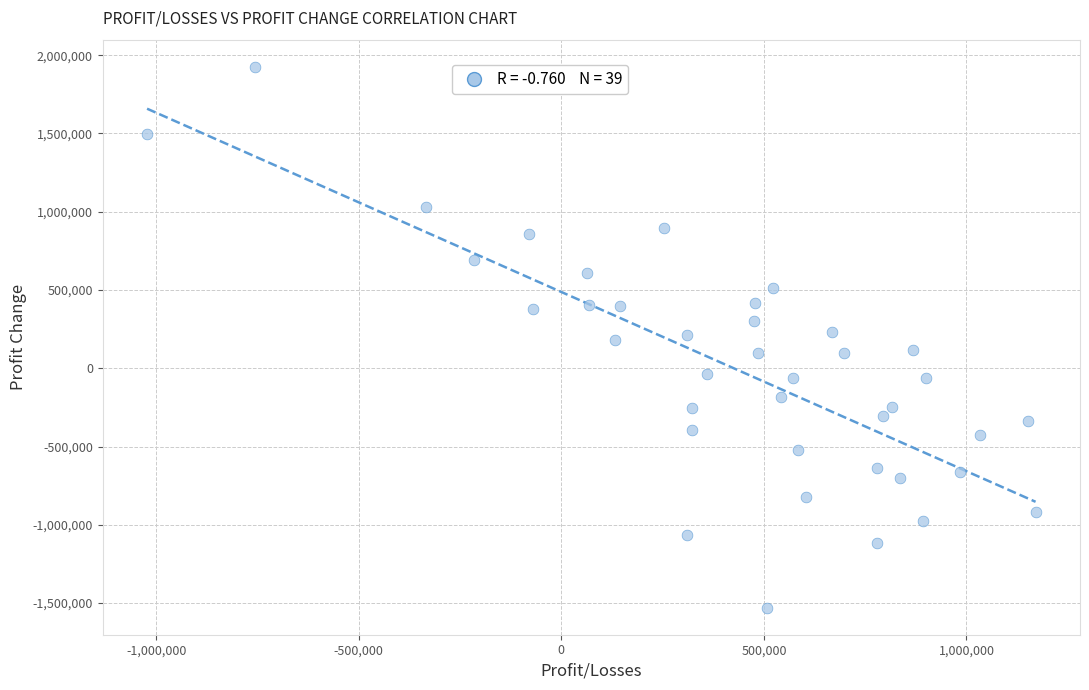

What is the range of Y values (max minus min)?

3455395